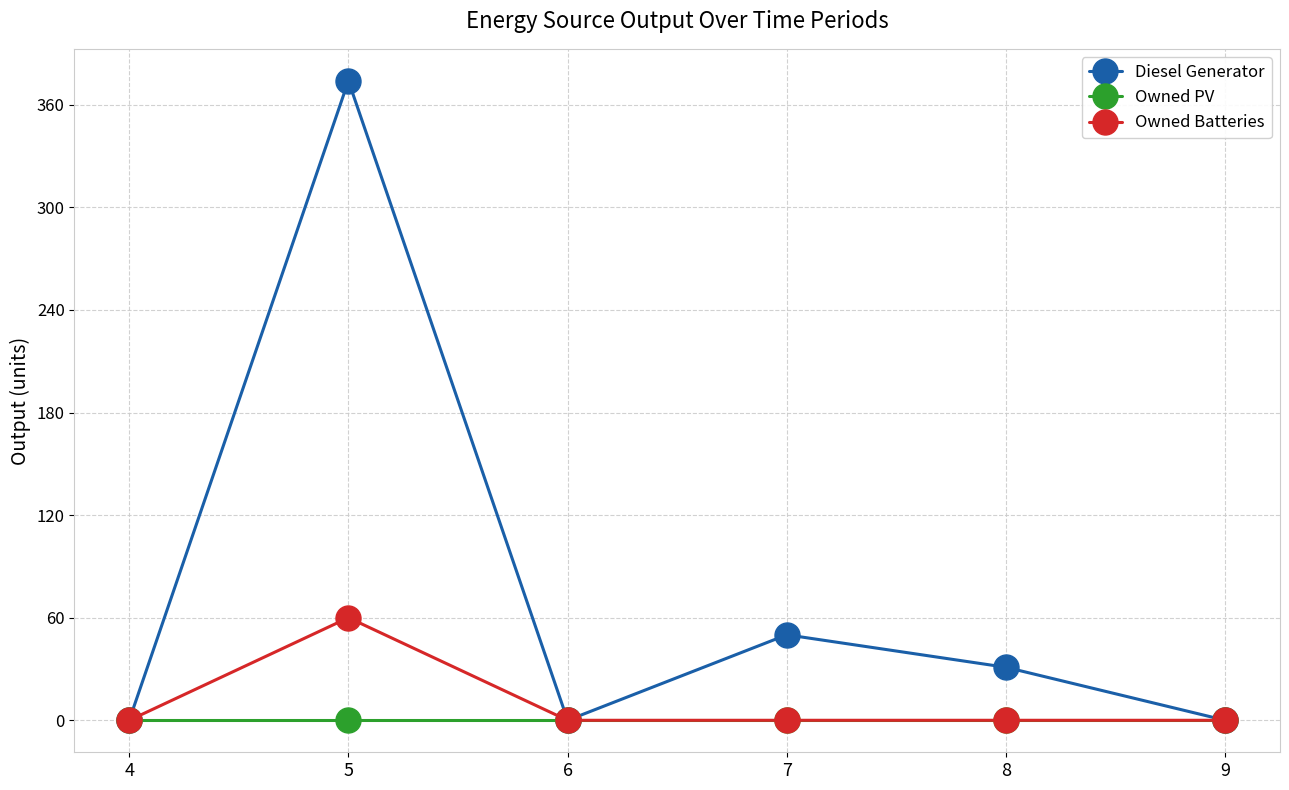

What is the difference between the Diesel Generator values at 8 and 9?

31